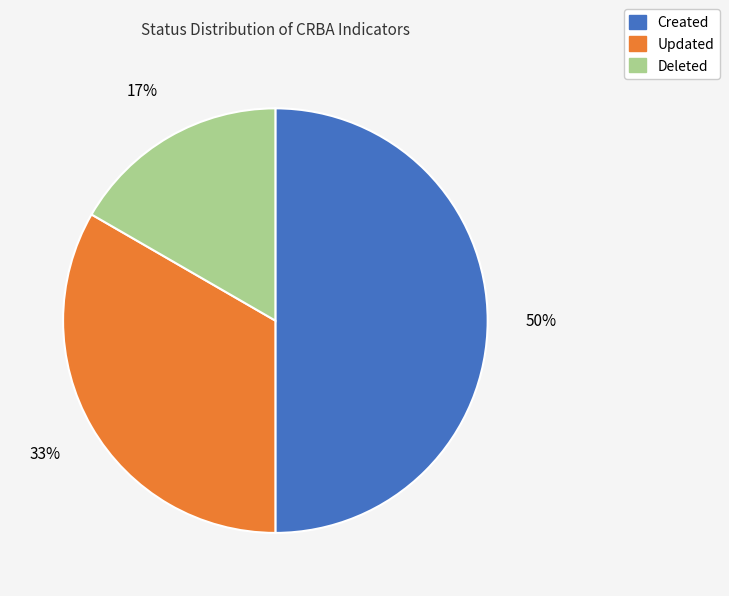

What is the ratio of the value at Deleted to the value at Updated?

0.5